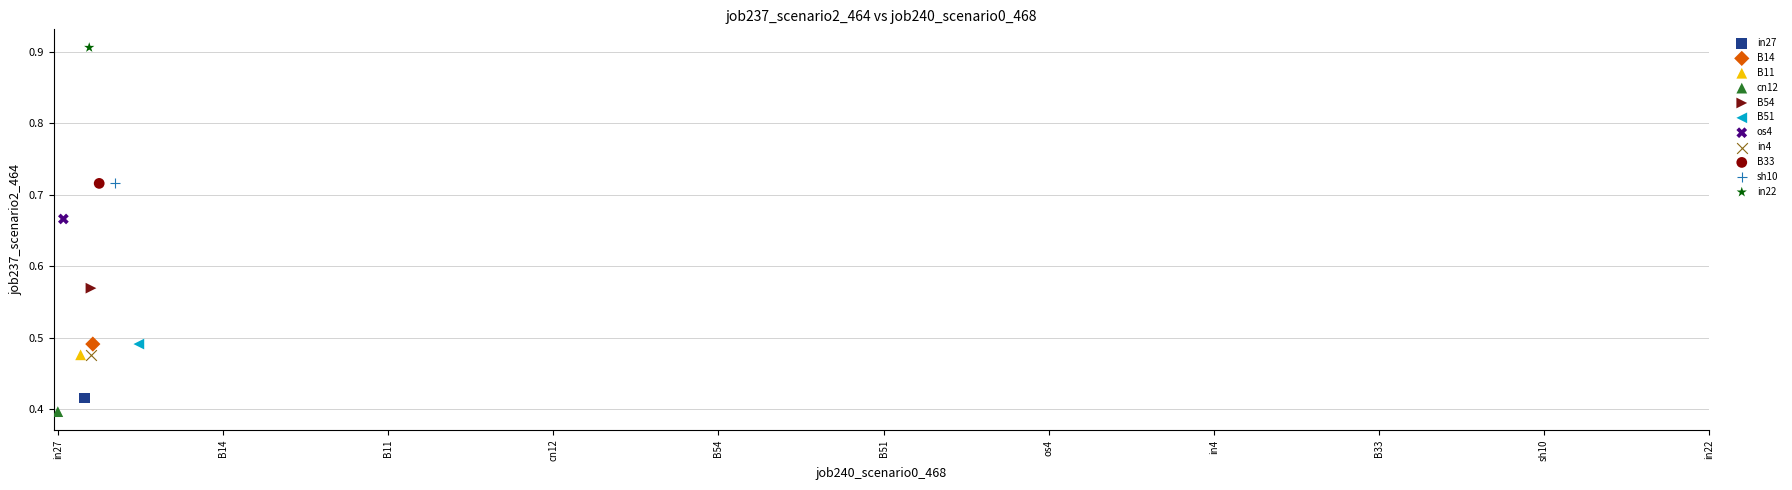

Which series reaches the minimum Y coordinate?

cn12